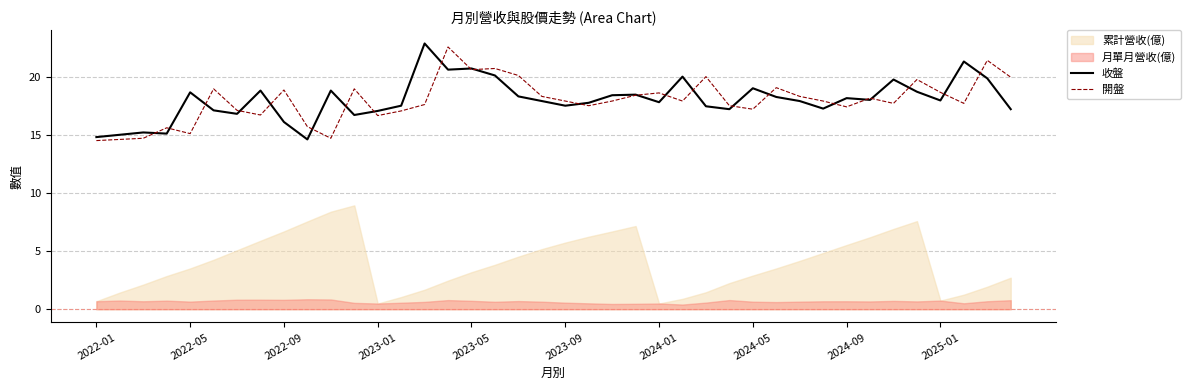

What is the maximum value for 開盤?

22.6